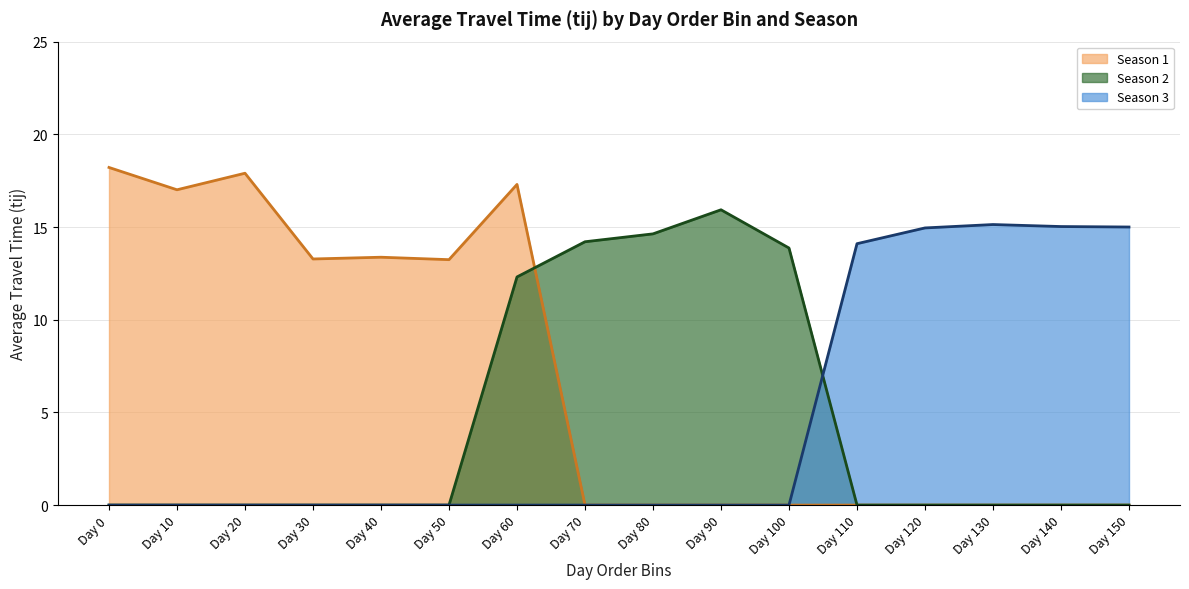

True or false: Season 3 trend has a value of 15.1 at Day 130.

True